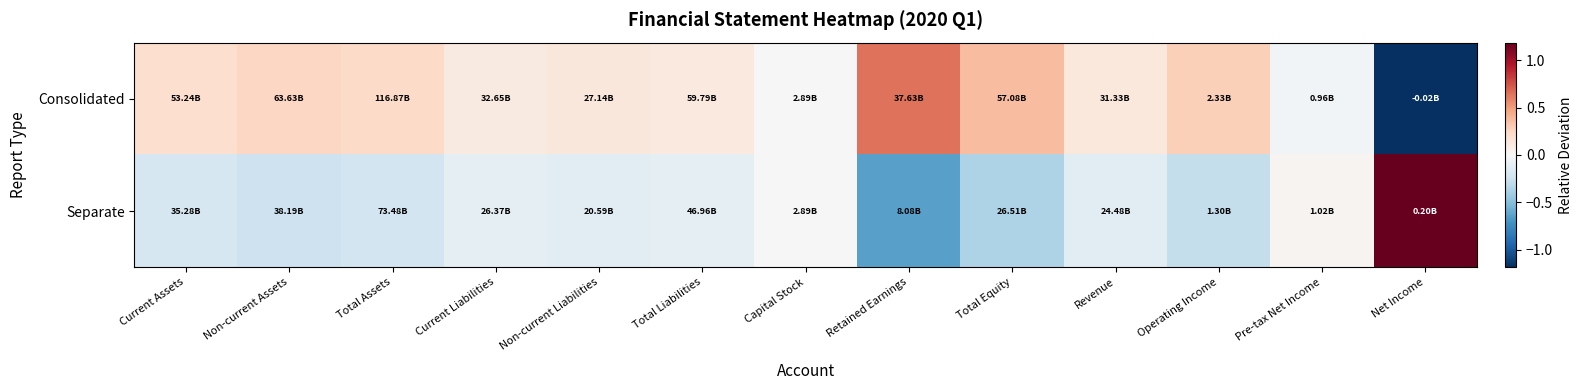

Which has a higher value, Non-current Liabilities or Total Liabilities?

Non-current Liabilities